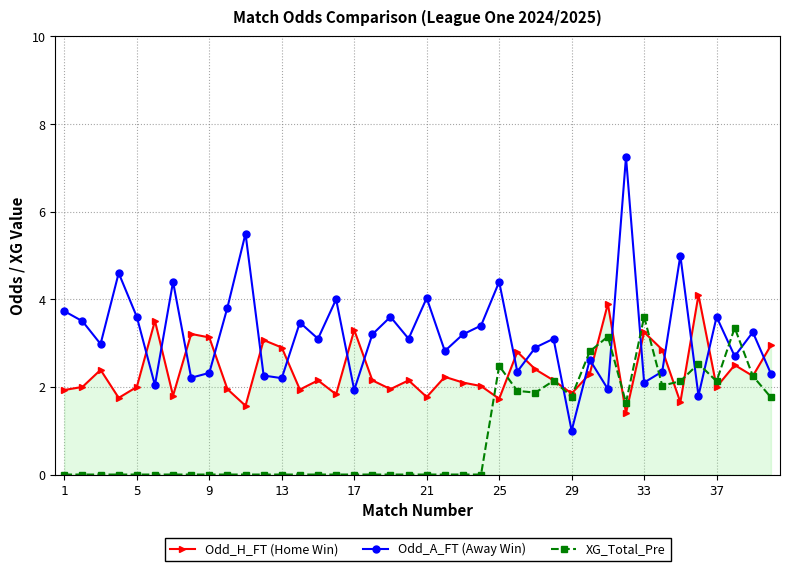

What is the sum of all Odd_H_FT (Home Win) values?

94.9